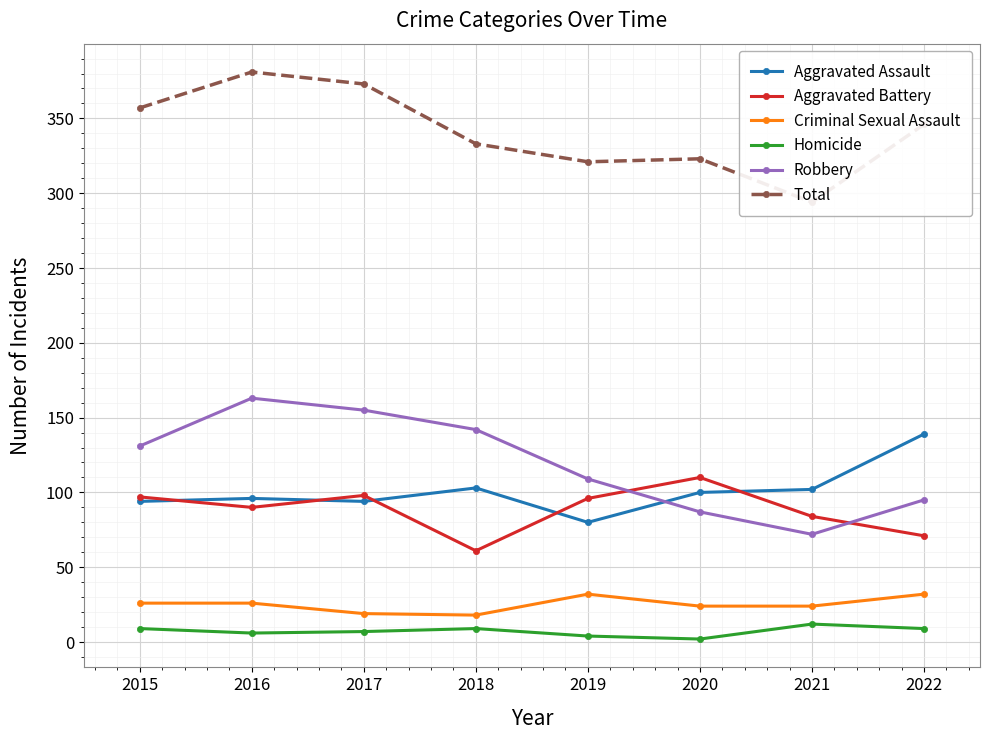

Which category has the lowest value in the Total series?

2021